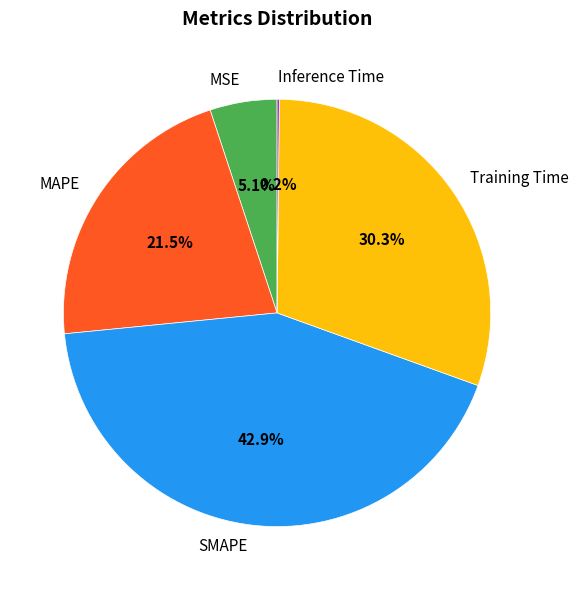

Combined, what portion of the pie is SMAPE and MSE?

48.0%